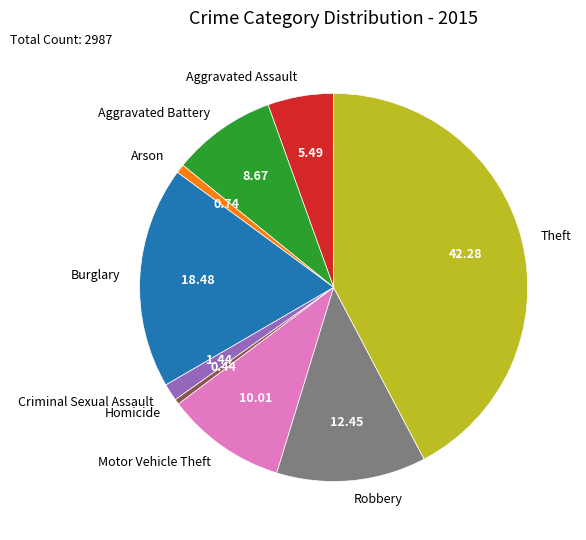

True or false: Motor Vehicle Theft accounts for 1% of the total.

False